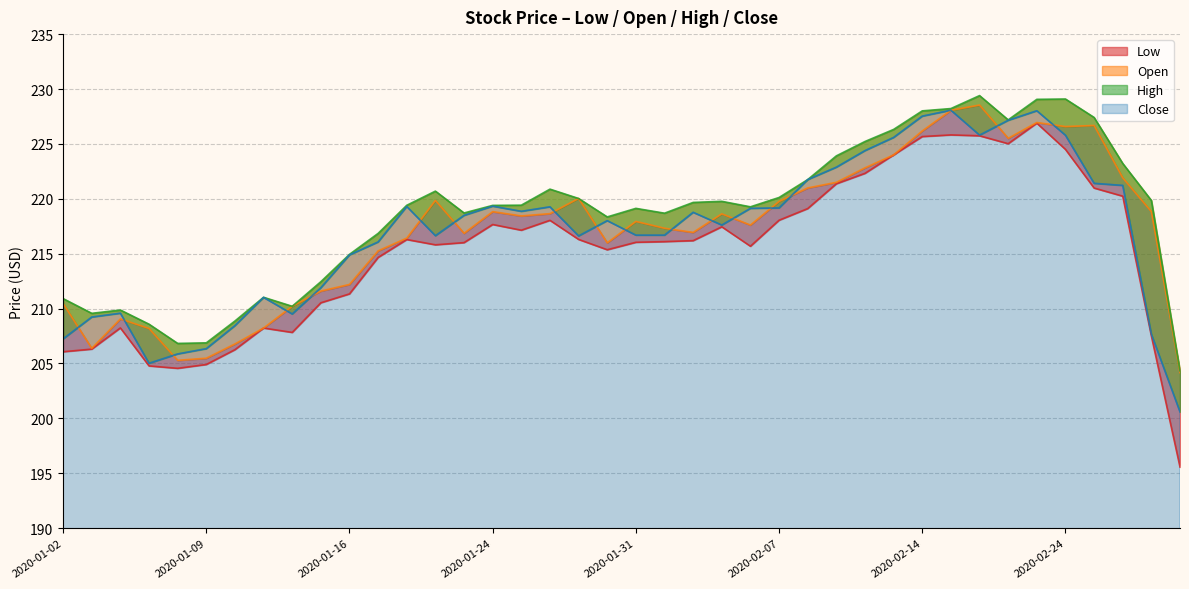

What is the difference between the second highest and second lowest values in the Close series?

23.0